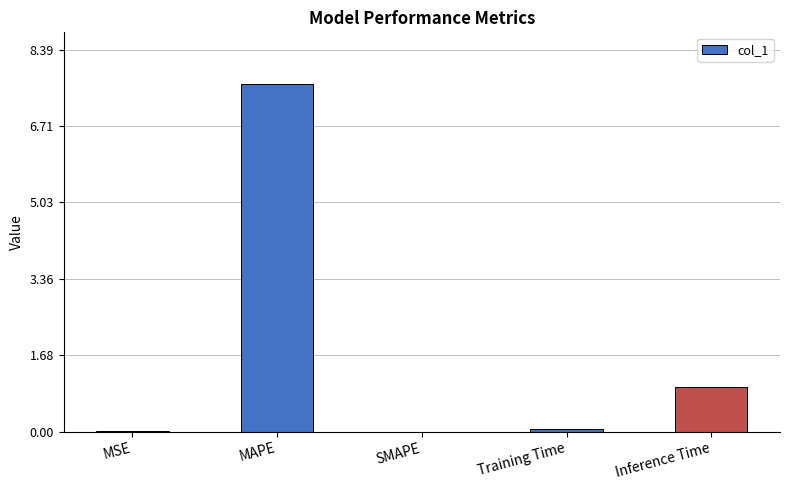

Which has a higher value, Inference Time or MSE?

Inference Time